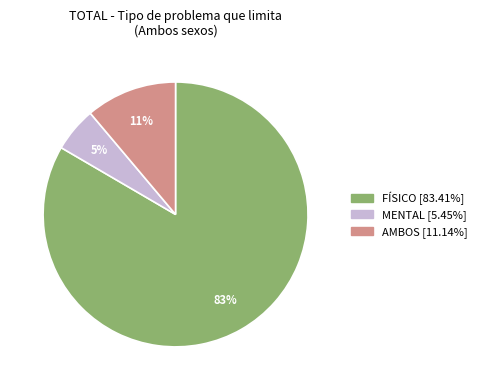

Which has a higher value, AMBOS or FÍSICO?

FÍSICO